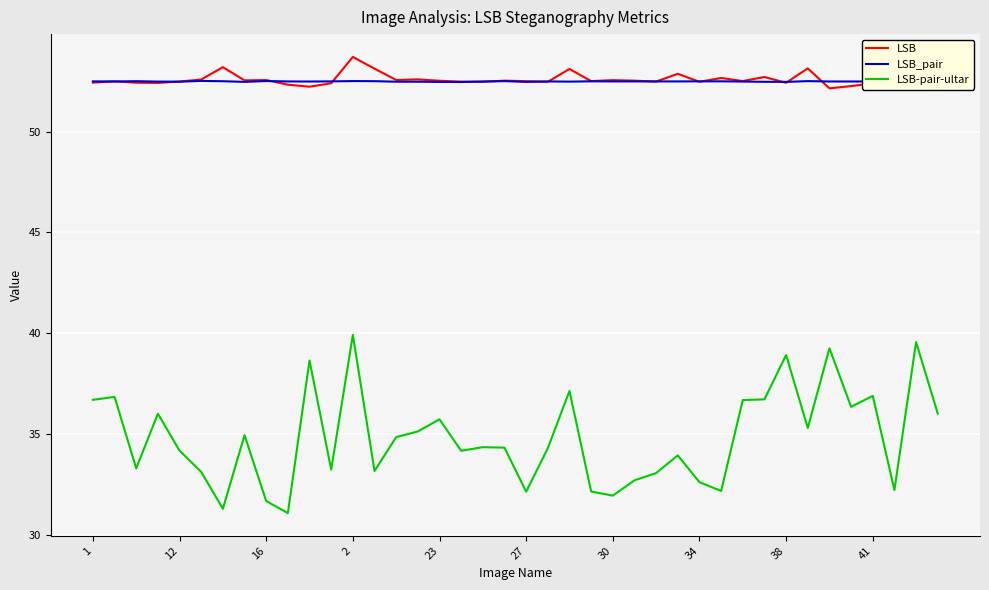

Reading left to right, list all the values displayed in this chart.

LSB: 52.4	52.5	52.4	52.4	52.5	52.6	53.2	52.5	52.6	52.3	52.2	52.4	53.7	53.1	52.6	52.6	52.5	52.5	52.5	52.5	52.5	52.5	53.1	52.5	52.6	52.5	52.5	52.9	52.5	52.7	52.5	52.7	52.4	53.1	52.1	52.3	52.4	52.5	52.5	52.2
LSB_pair: 52.5	52.5	52.5	52.5	52.5	52.5	52.5	52.5	52.5	52.5	52.5	52.5	52.5	52.5	52.5	52.5	52.5	52.5	52.5	52.5	52.5	52.5	52.5	52.5	52.5	52.5	52.5	52.5	52.5	52.5	52.5	52.5	52.5	52.5	52.5	52.5	52.5	52.5	52.5	52.5
LSB-pair-ultar: 36.7	36.8	33.3	36.0	34.2	33.1	31.3	34.9	31.7	31.1	38.6	33.2	39.9	33.2	34.8	35.1	35.7	34.2	34.4	34.3	32.1	34.3	37.1	32.2	31.9	32.7	33.1	33.9	32.6	32.2	36.7	36.7	38.9	35.3	39.3	36.4	36.9	32.2	39.6	36.0